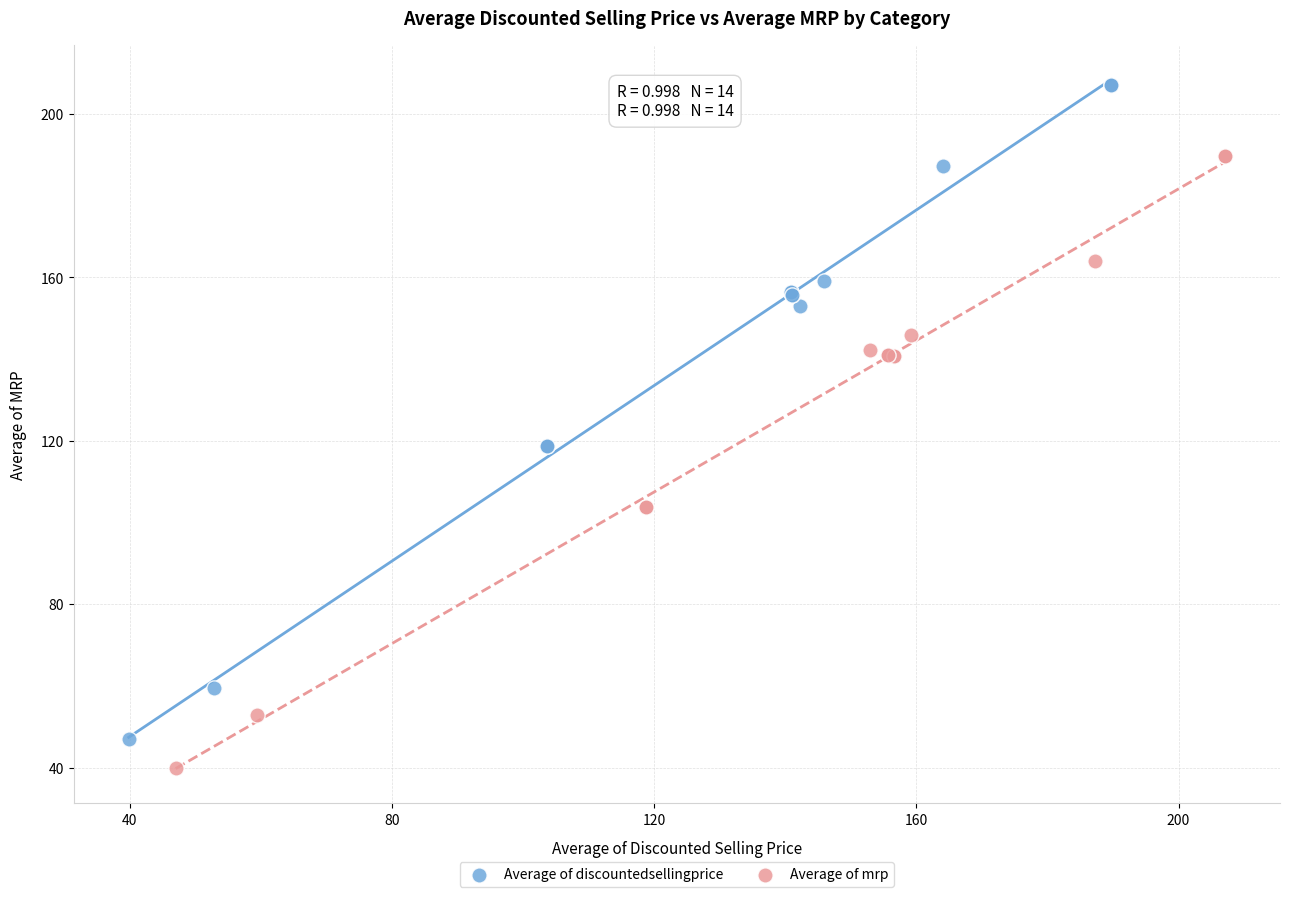

Which series contains the highest Y value?

Average of discountedsellingprice